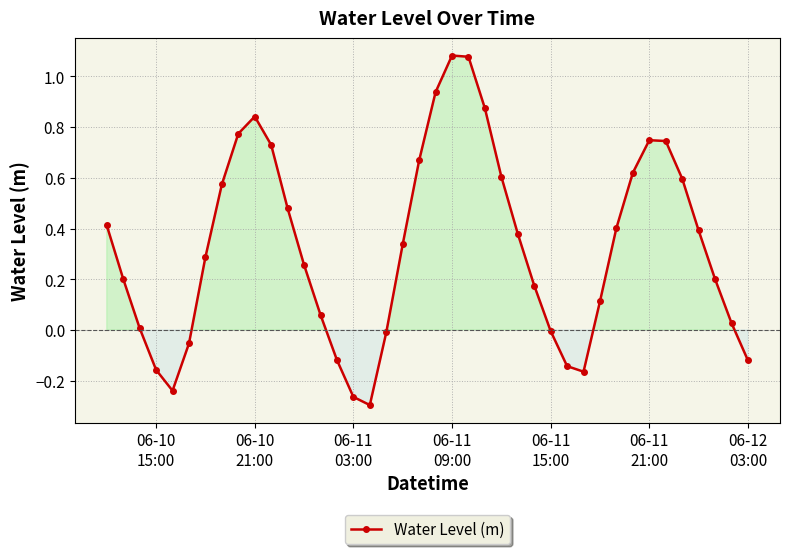

What is the difference between the maximum and minimum values?

1.4